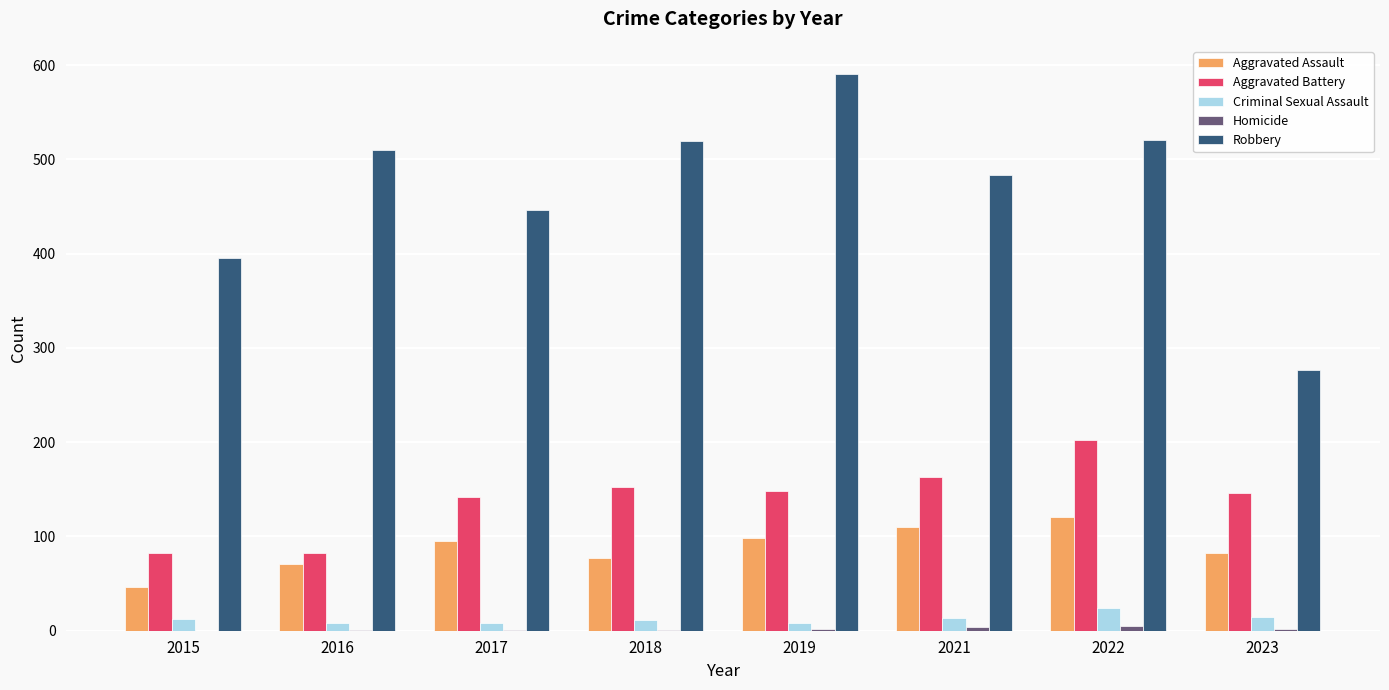

Which series has the largest total across all categories?

Robbery